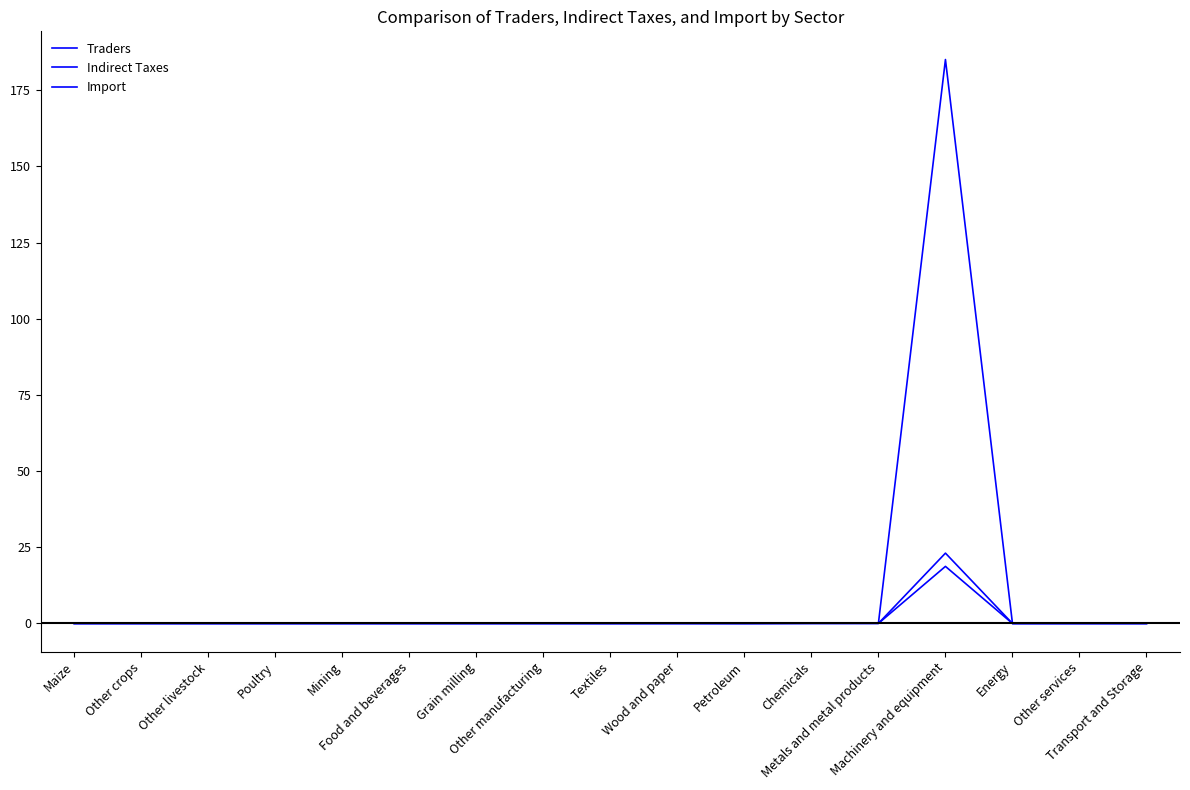

What is the maximum value for Import?

185.1